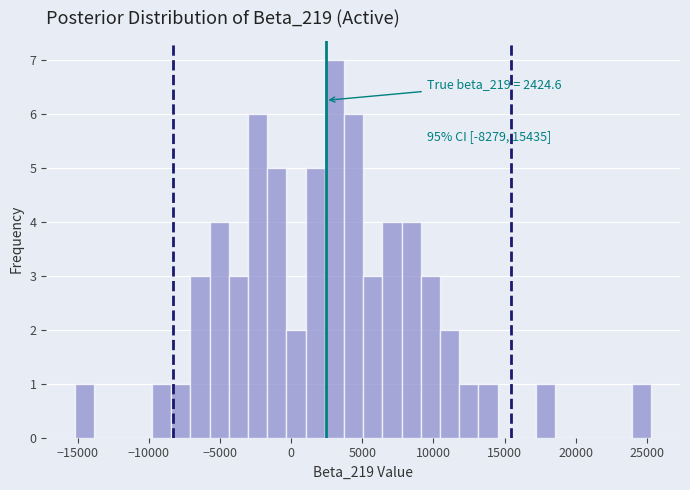

Around what value on the x-axis is the tallest bar? Give the approximate position of its centre, as read against the axis.

3000